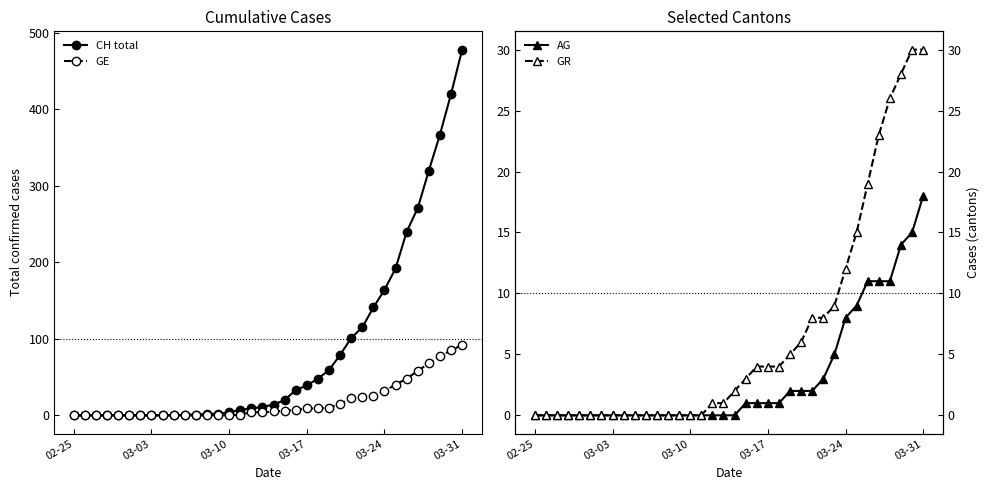

Read the CH total value at 30.

240